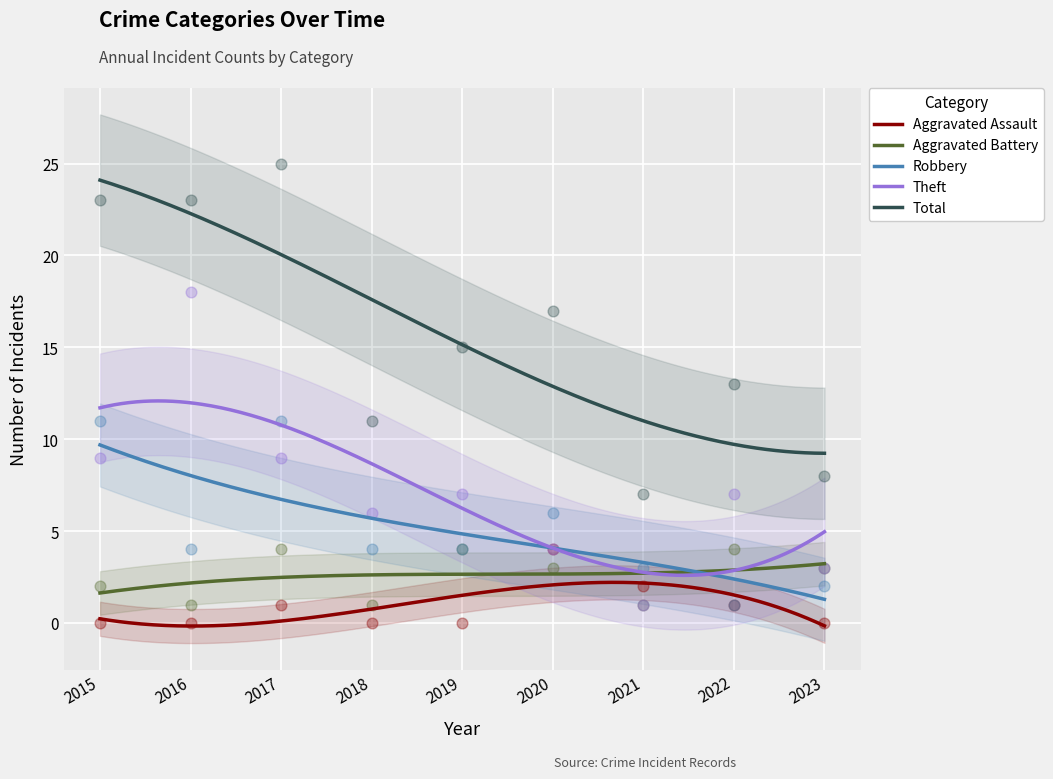

Is the value of Aggravated Battery at 2020 greater than the value of Aggravated Assault at 2020?

No